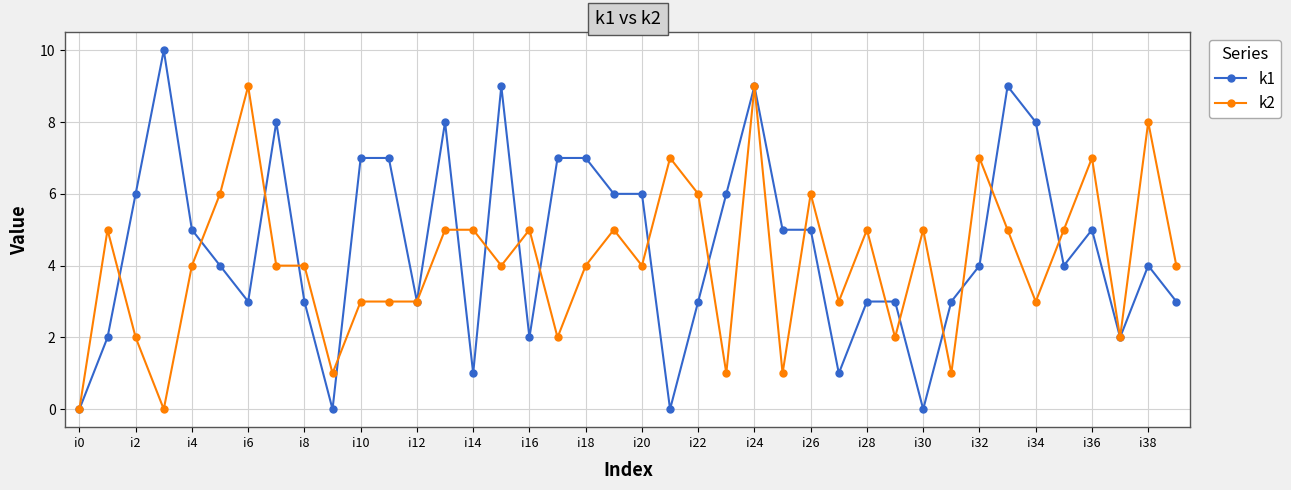

True or false: k2 has more than 2 interior local peaks.

True